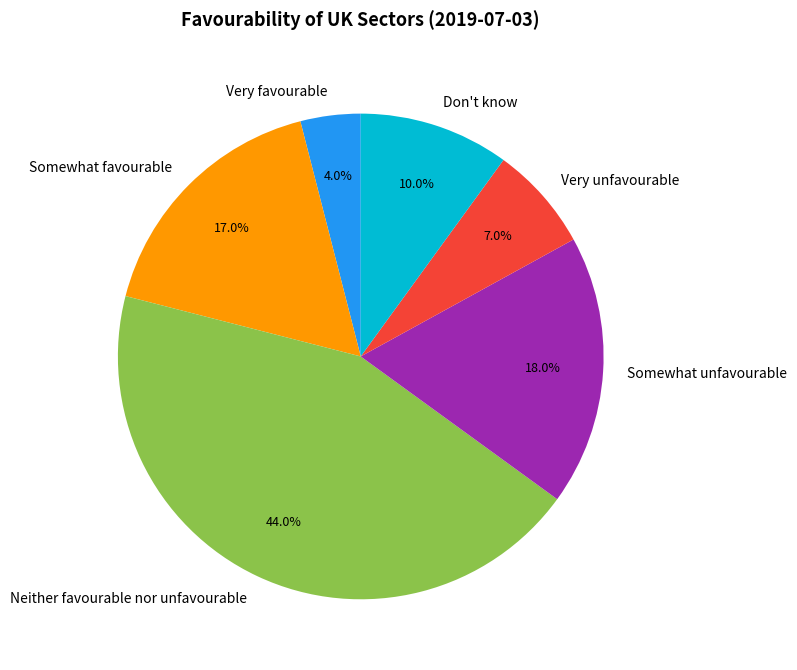

How many segments does this pie chart have?

6